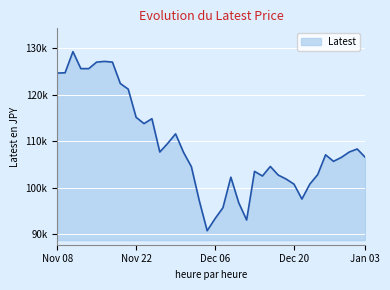

True or false: the data has more than 1 interior local peaks.

True